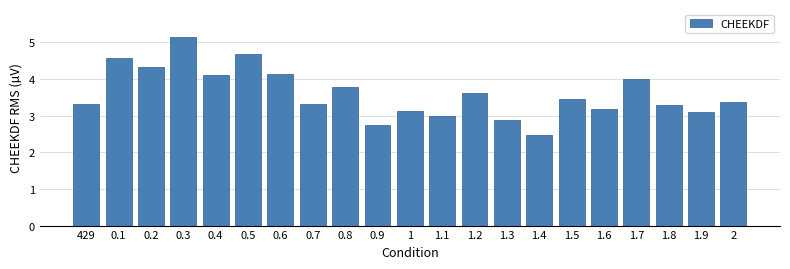

Reading left to right, transcribe all the data shown in this chart.

429=3.3	0.1=4.6	0.2=4.3	0.3=5.1	0.4=4.1	0.5=4.7	0.6=4.1	0.7=3.3	0.8=3.8	0.9=2.7	1=3.1	1.1=3.0	1.2=3.6	1.3=2.9	1.4=2.5	1.5=3.5	1.6=3.2	1.7=4.0	1.8=3.3	1.9=3.1	2=3.4